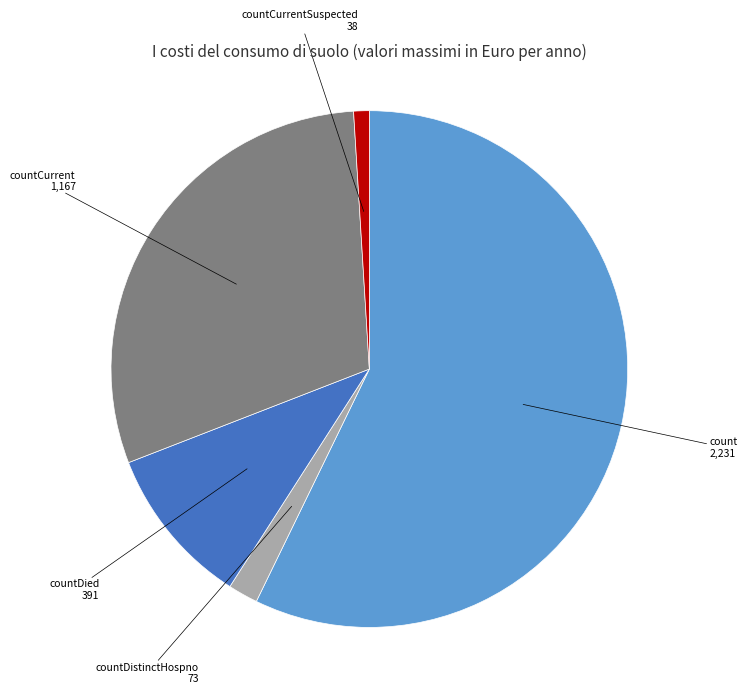

Which slice represents more than half of the pie?

count